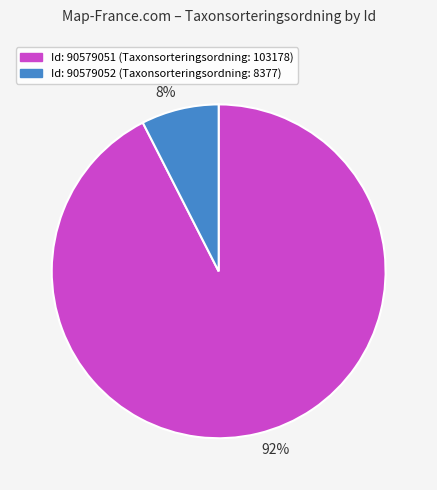

Which slice is the largest?

Id: 90579051 (Taxonsorteringsordning: 103178)